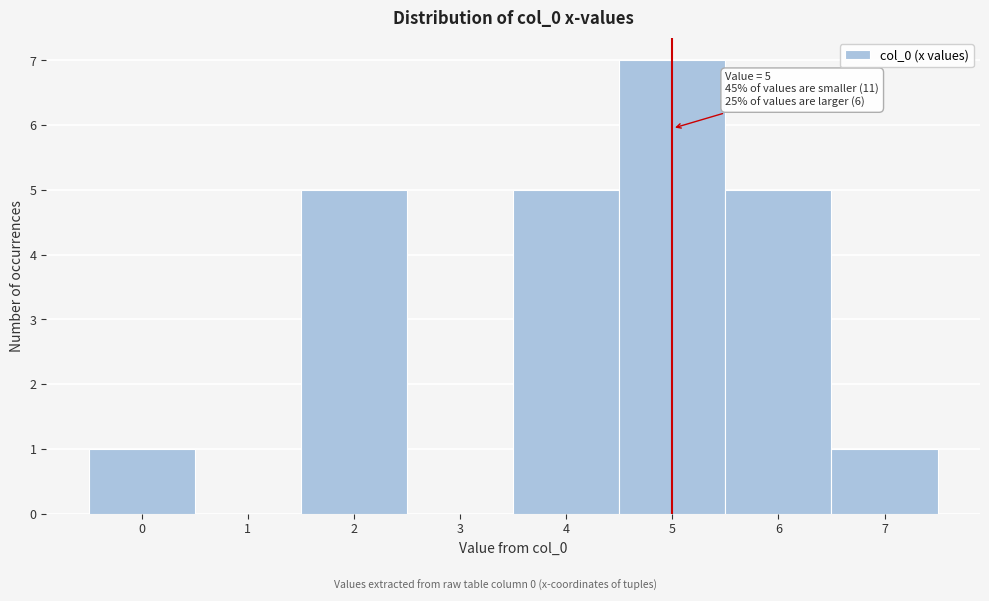

Which range on the x-axis has the tallest bar?

4.5 to 5.5